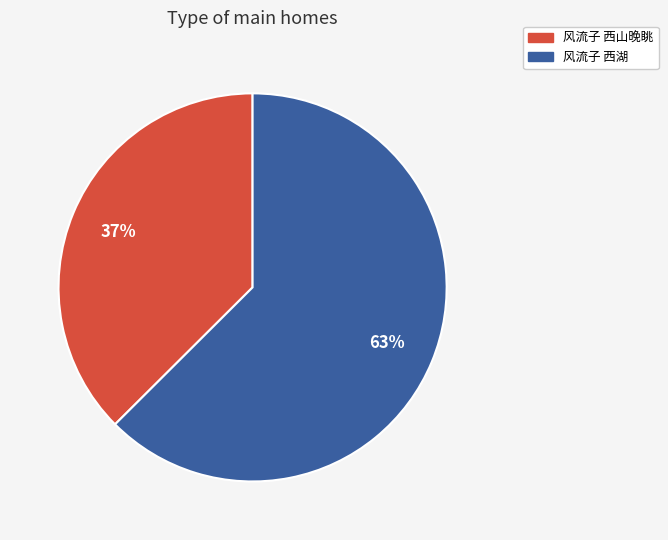

How many segments does this pie chart have?

2